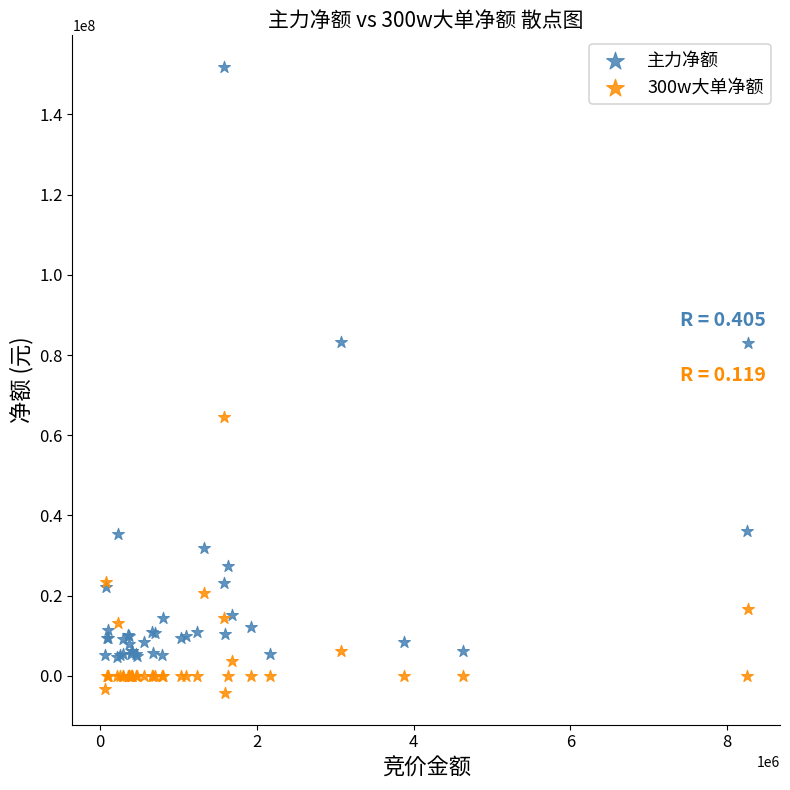

Which series contains the highest Y value?

主力净额